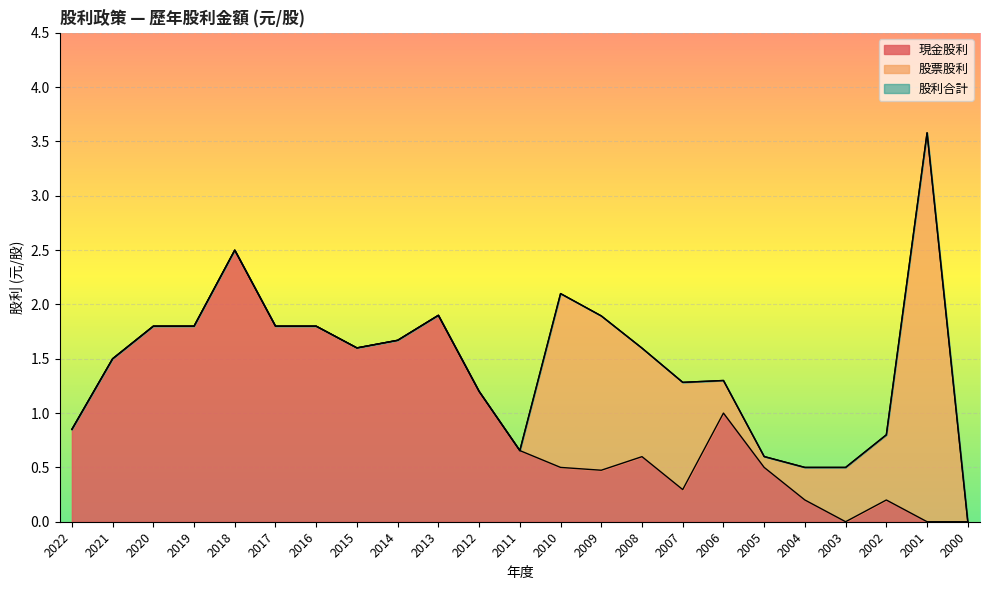

What is the difference between the second highest and minimum values in the 股利合計 series?

2.5